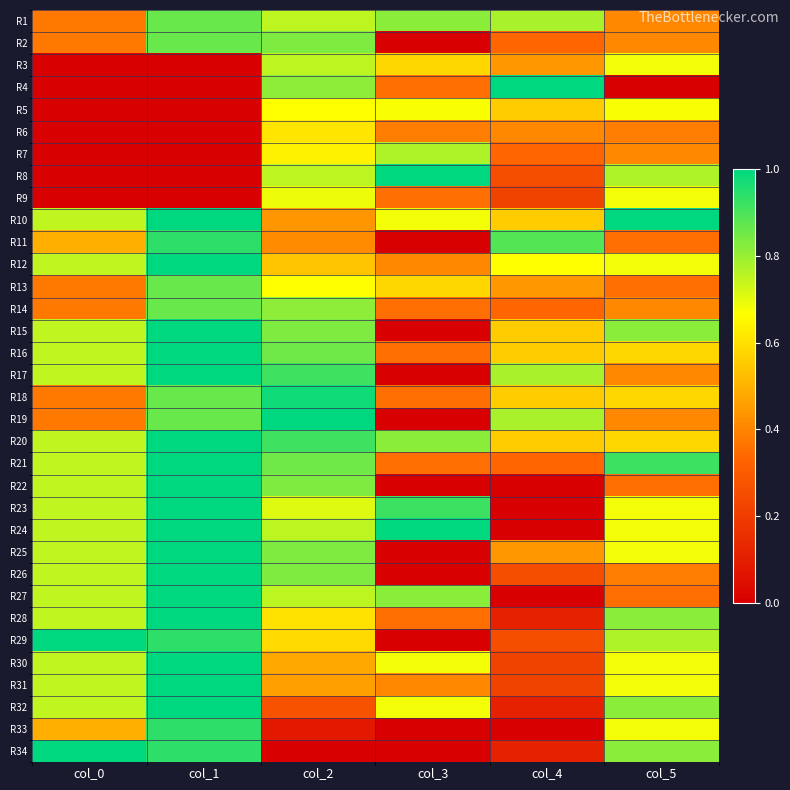

At which category is the sum across all series the highest?

col_1